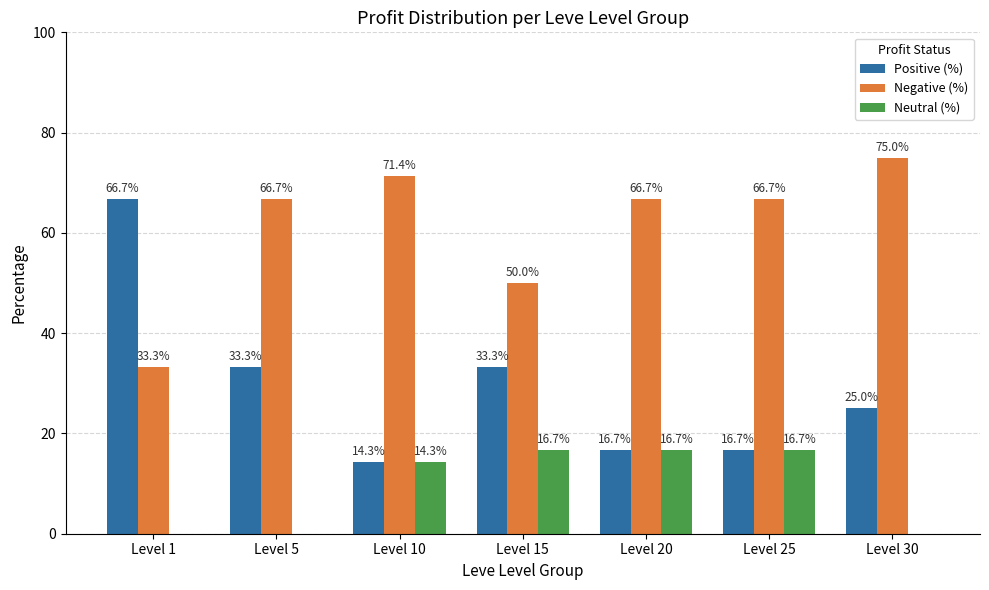

How many data points does each series have?

7